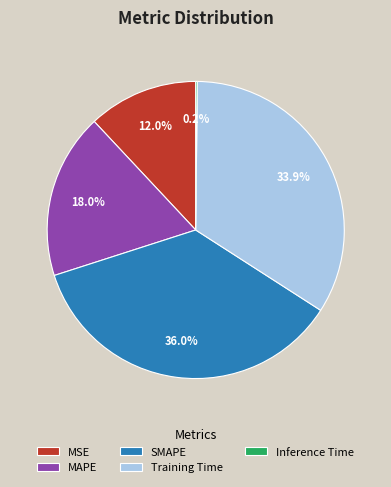

What is the ratio of the value at Training Time to the value at SMAPE?

0.9